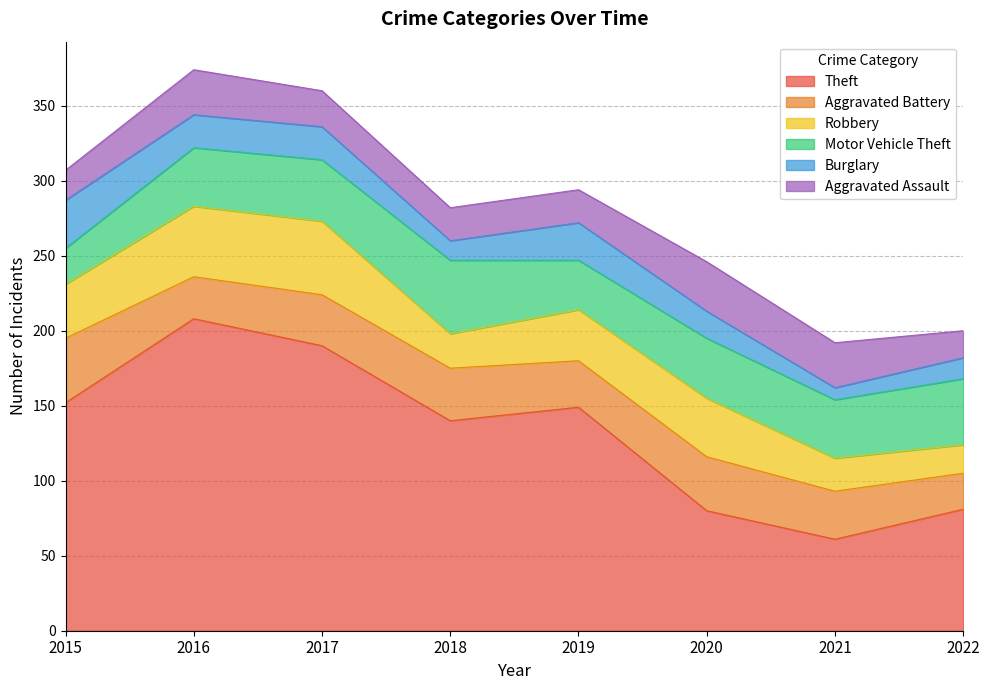

Where is the first local maximum for Motor Vehicle Theft?

2018